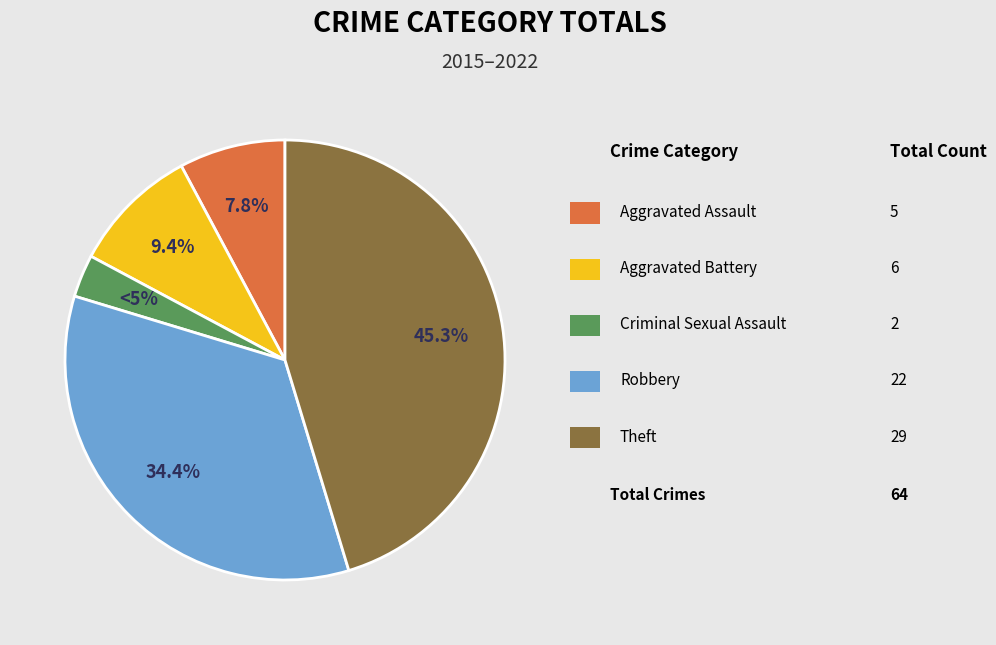

Count the number of slices in the pie.

5